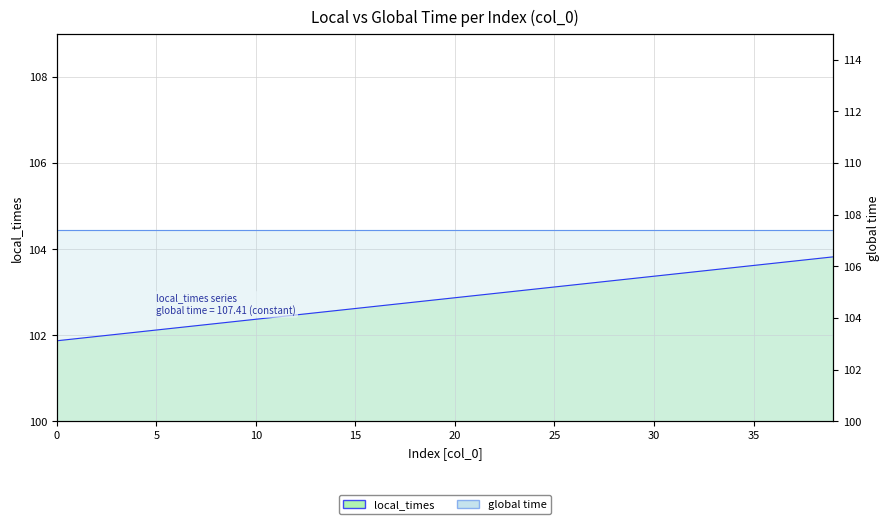

Does the chart display data point markers on the line(s)?

No